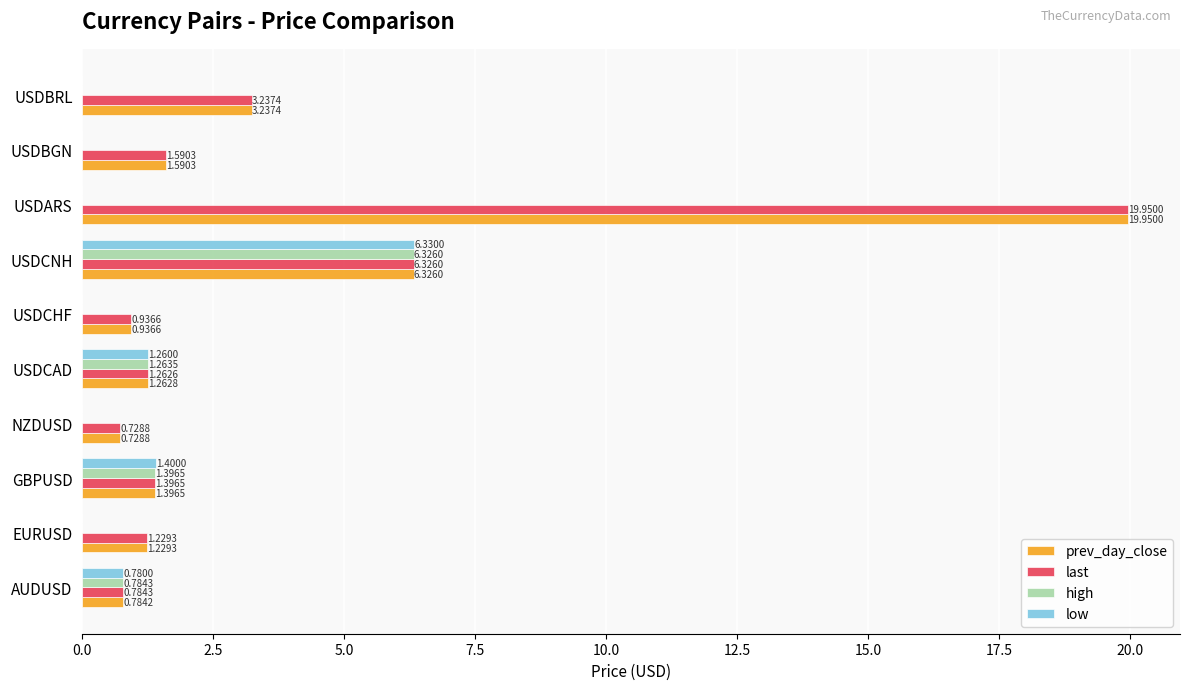

What is the sum of the low values at EURUSD and GBPUSD?

1.4